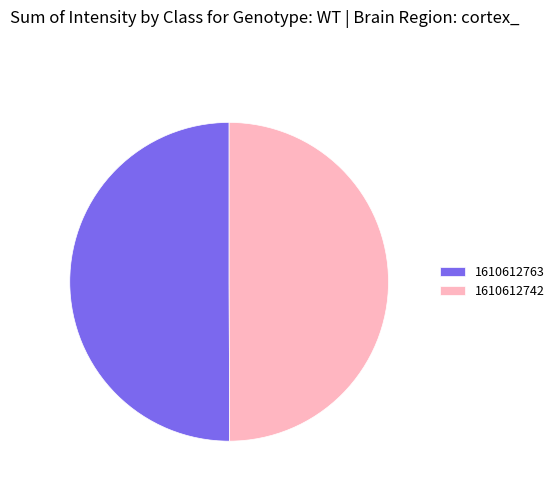

Combined, do 1610612763 and 1610612742 account for over 50%?

Yes